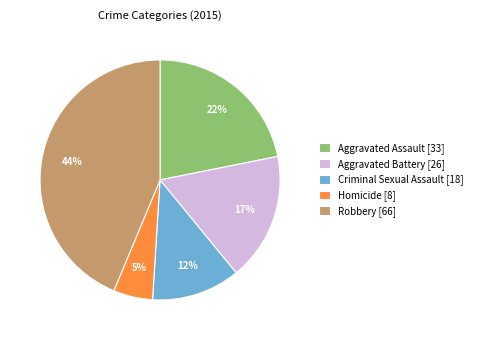

What percentage is the Robbery [66] slice, to the nearest percent?

44%